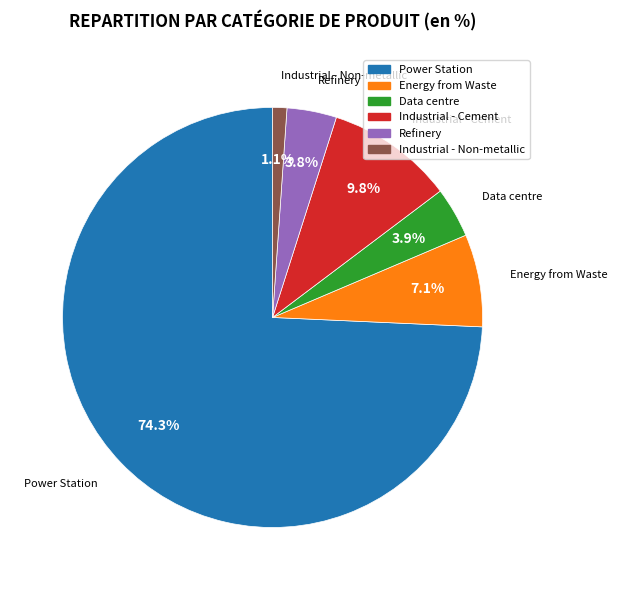

How many segments does this pie chart have?

6